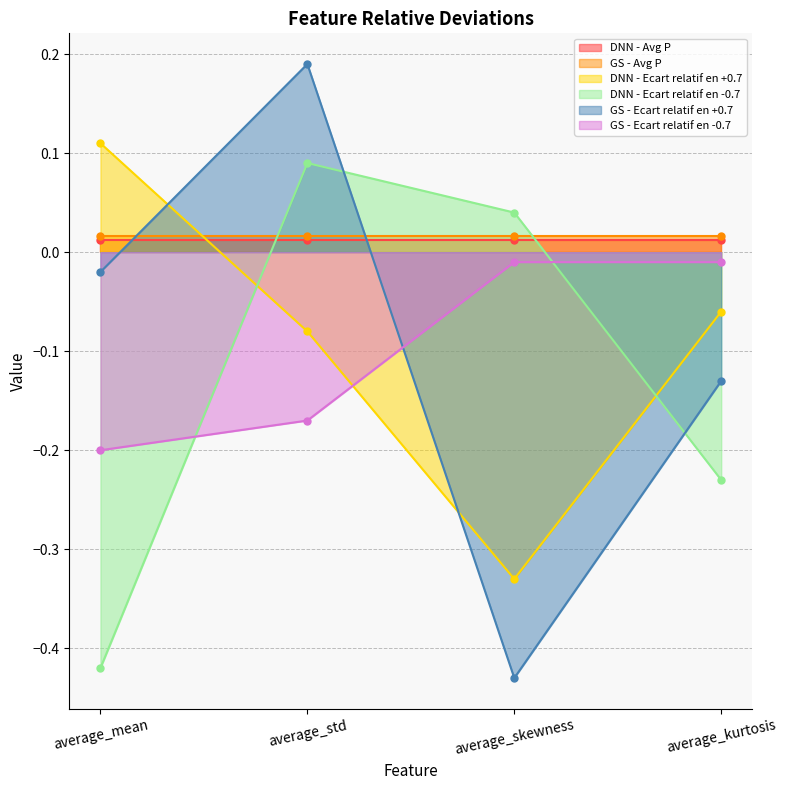

Where is the first local minimum for GS - Ecart relatif en +0.7?

average_skewness